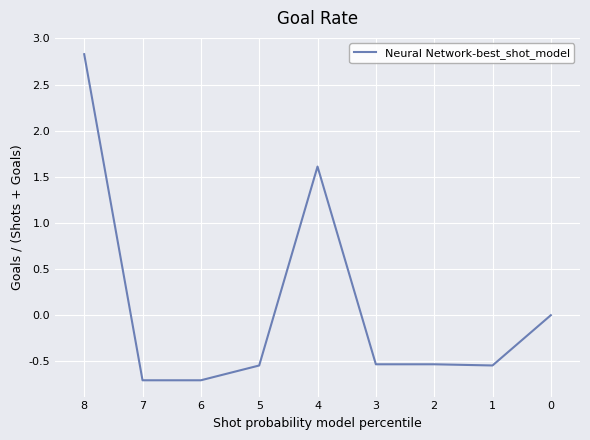

How many categories are shown in the chart?

9